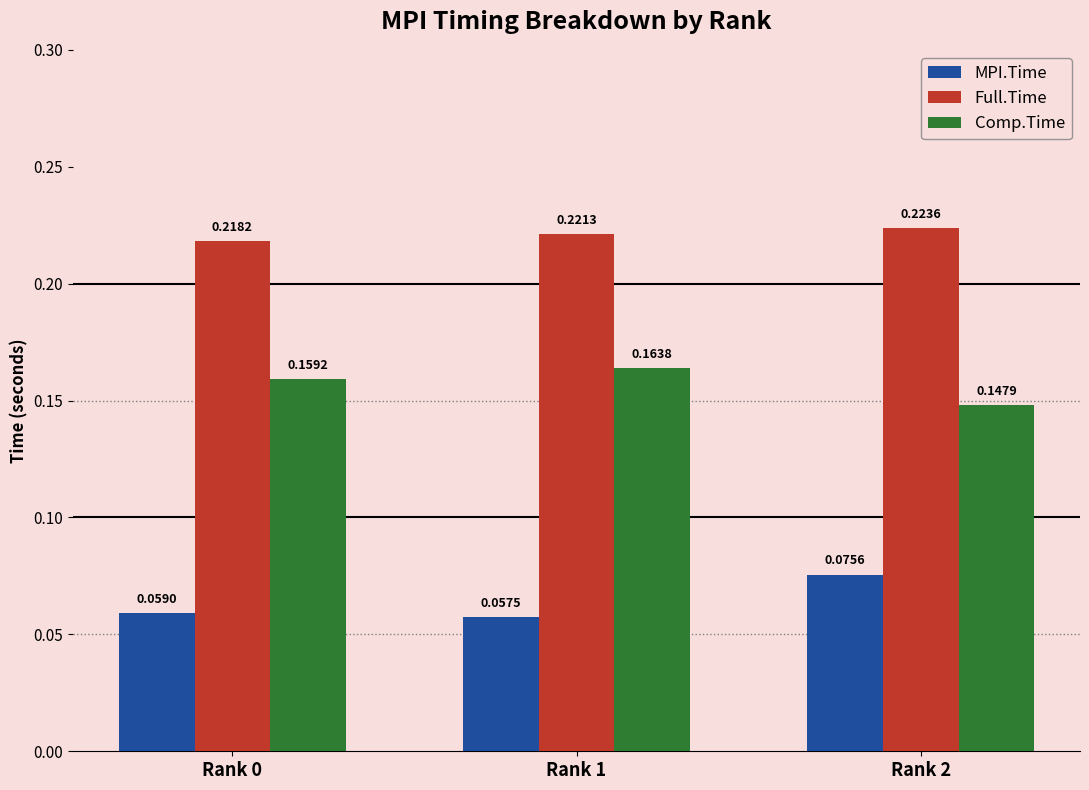

Between Rank 1 and Rank 2, which series saw the biggest shift?

MPI.Time